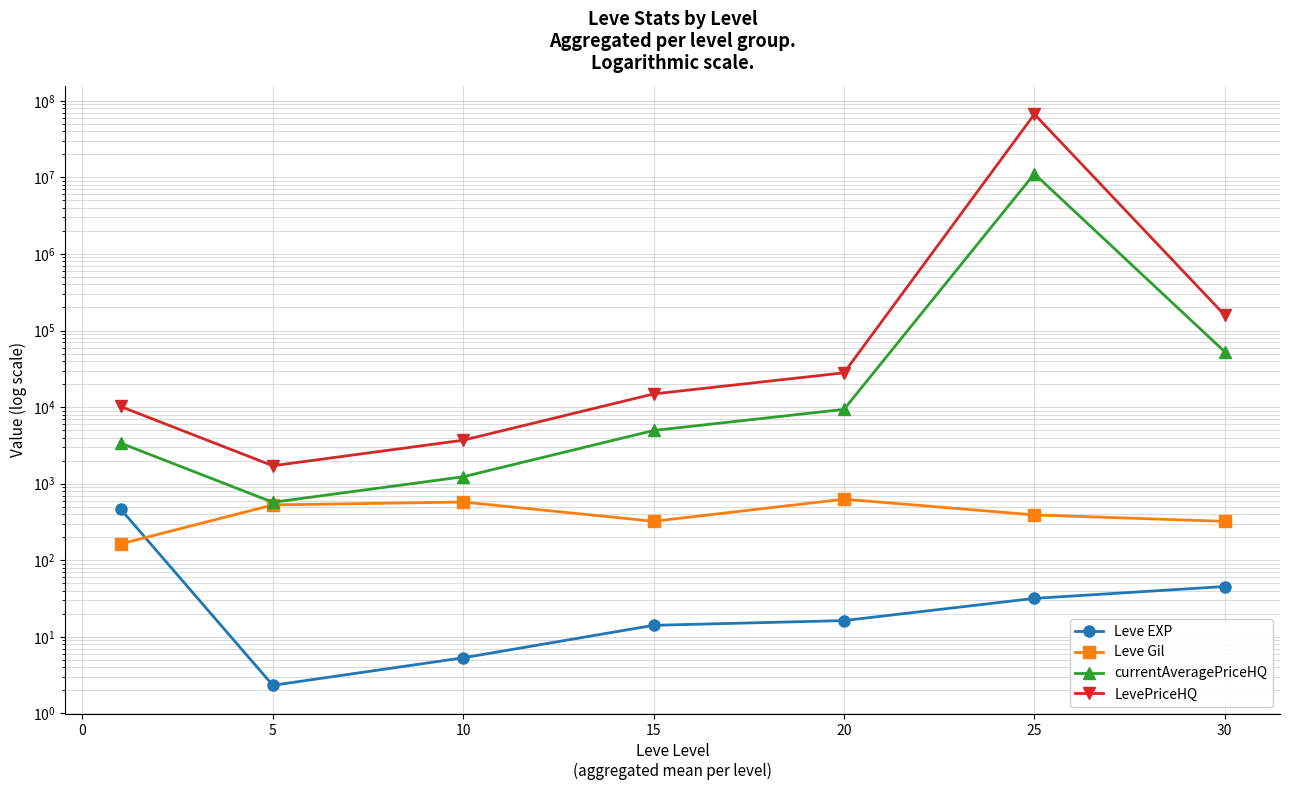

What is the value of the currentAveragePriceHQ point at the 6th from the left?

11137682.3